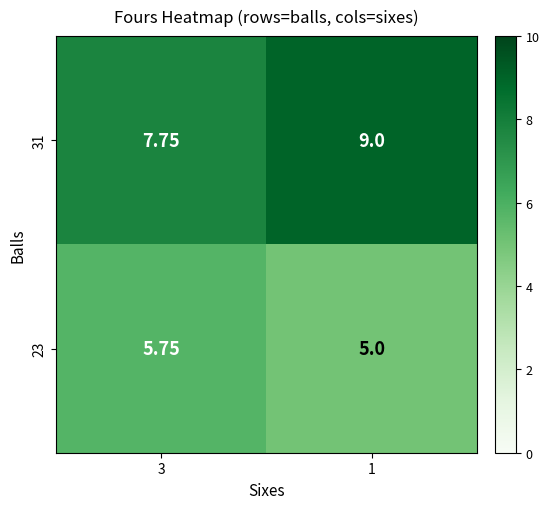

Which series has the largest total across all categories?

31